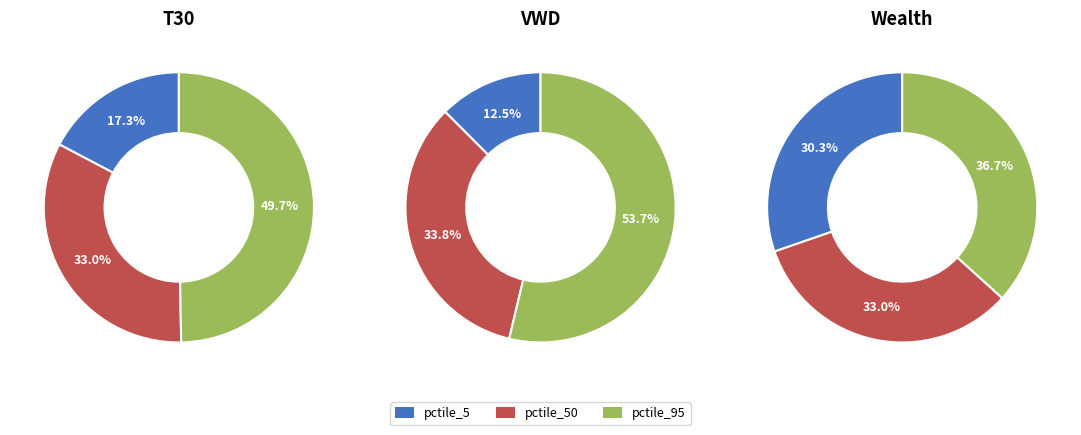

Between VWD_pctile_50 and VWD_pctile_95, which is larger?

VWD_pctile_95